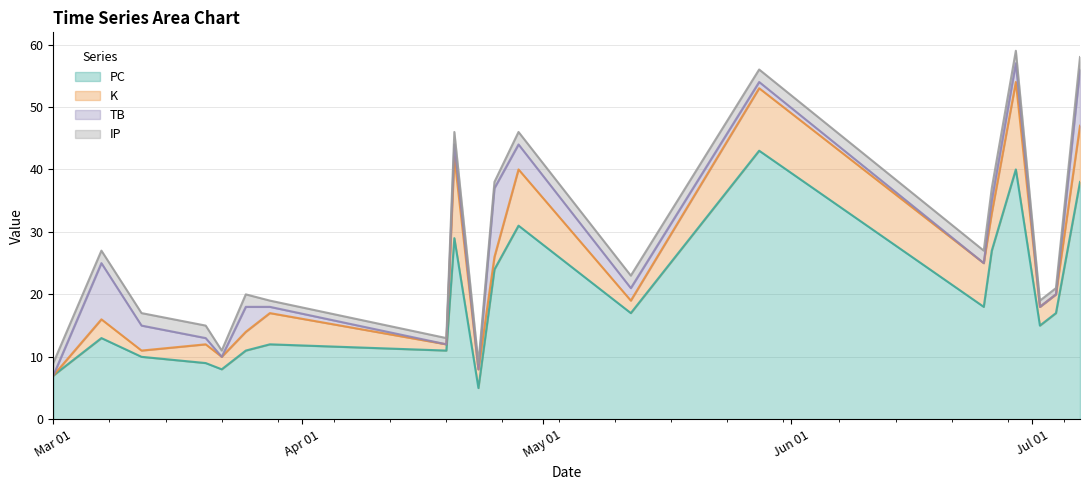

What is the lowest value of the PC series?

5